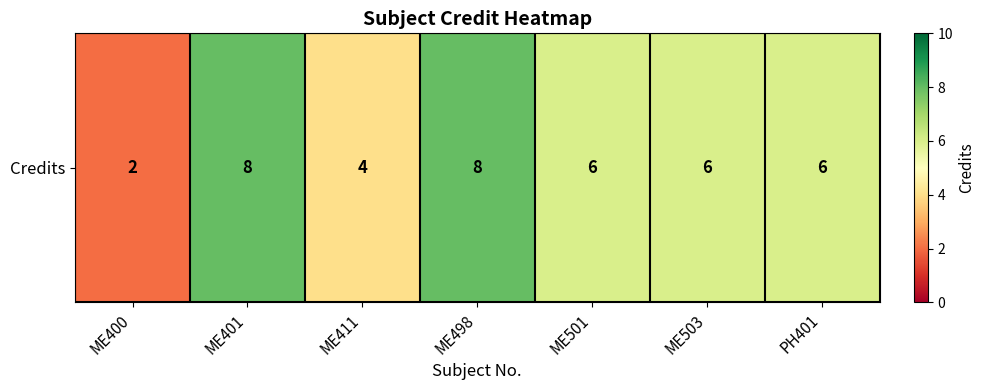

What is the minimum value shown in the chart?

2